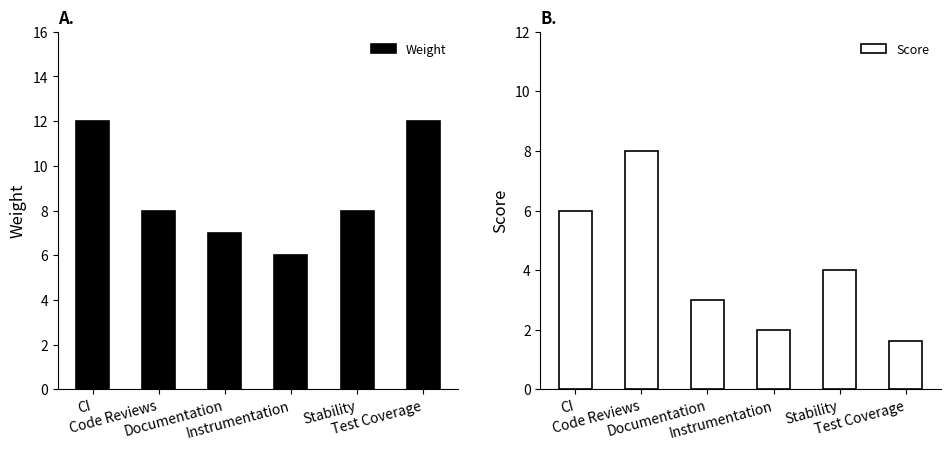

Reading left to right, transcribe all the data shown in this chart.

Weight: 12.0	8.0	7.0	6.0	8.0	12.0
Score: 6.0	8.0	3.0	2.0	4.0	1.6